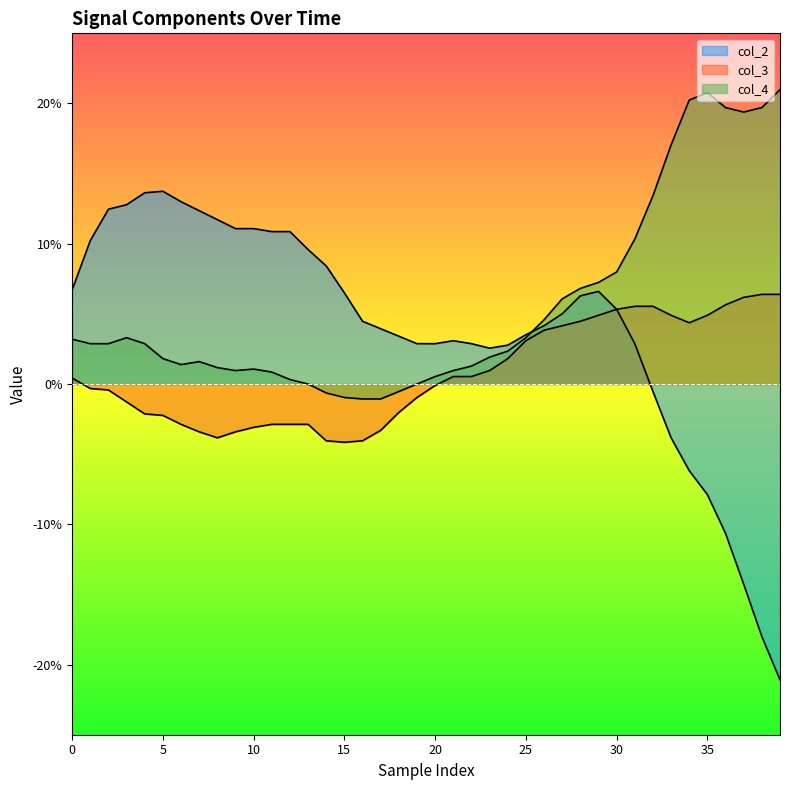

In col_4, how many points are lower than both neighbors (excluding endpoints)?

3